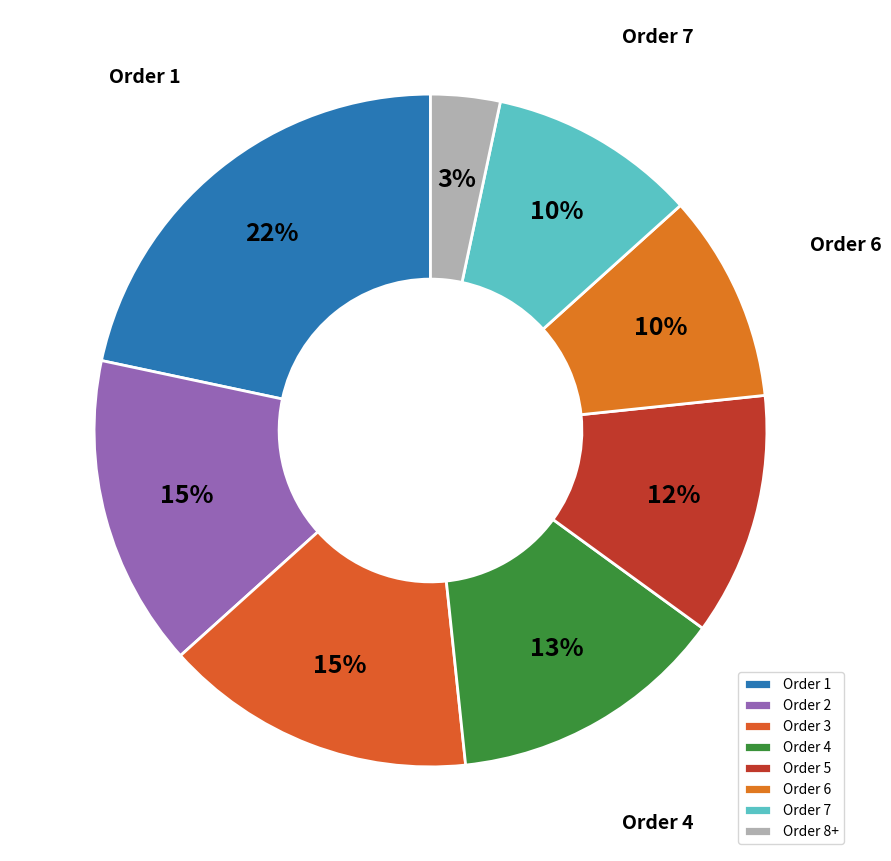

What percentage is the Order 5 slice, to the nearest percent?

12%